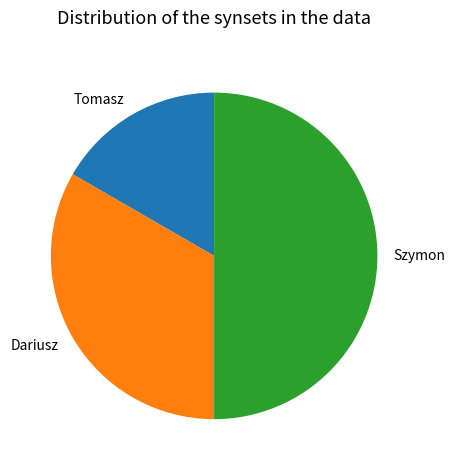

Which category has the smallest portion of the pie?

Tomasz